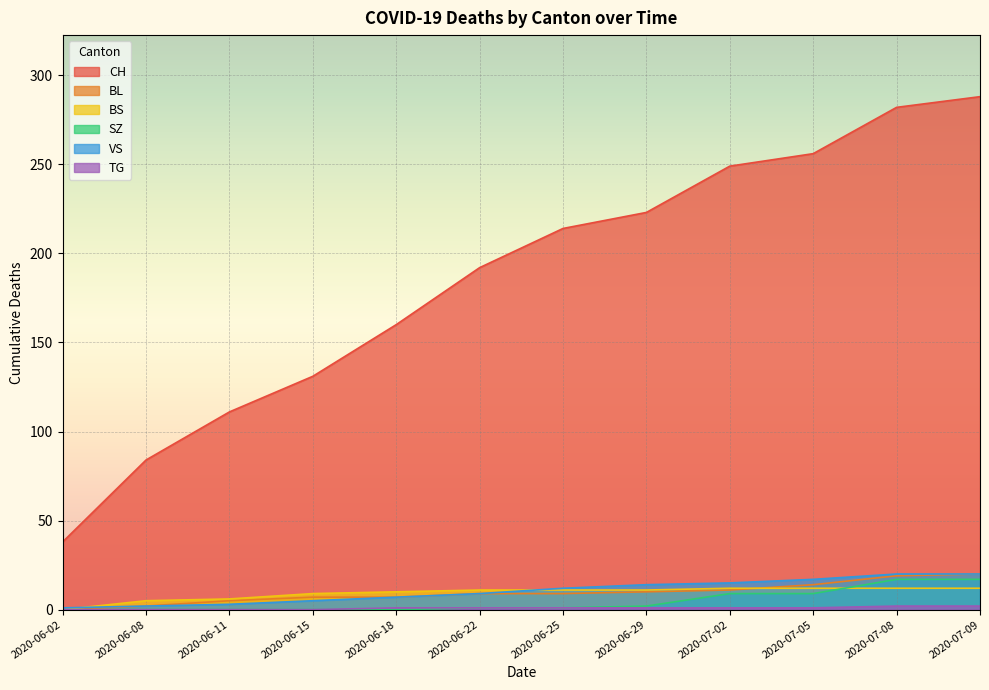

Where do BS and SZ first cross each other?

2020-07-05 and 2020-07-08